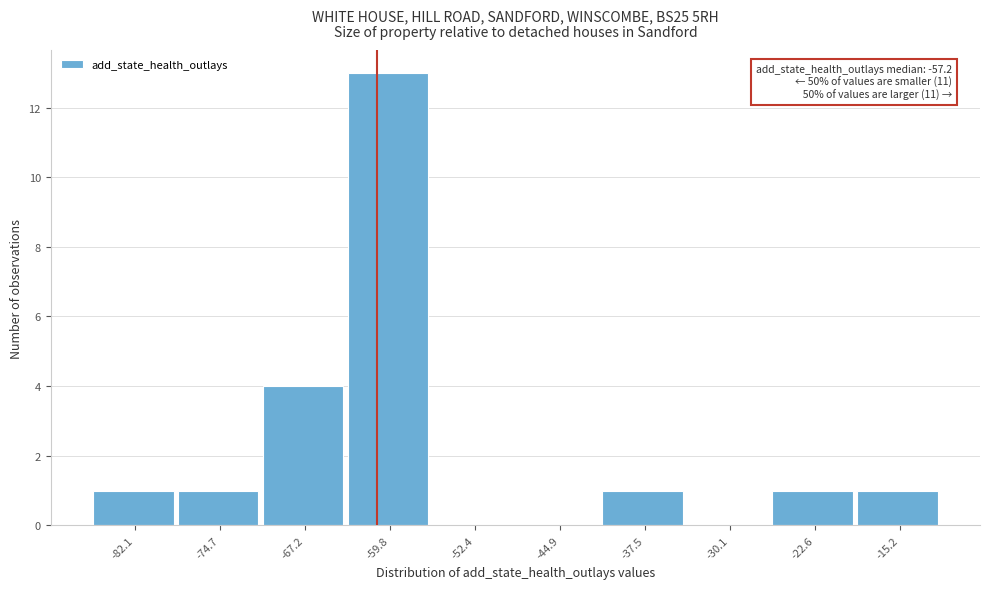

Reading right to left, list all the values displayed in this chart.

-15.2=1	-22.6=1	-30.1=0	-37.5=1	-44.9=0	-52.4=0	-59.8=13	-67.2=4	-74.7=1	-82.1=1